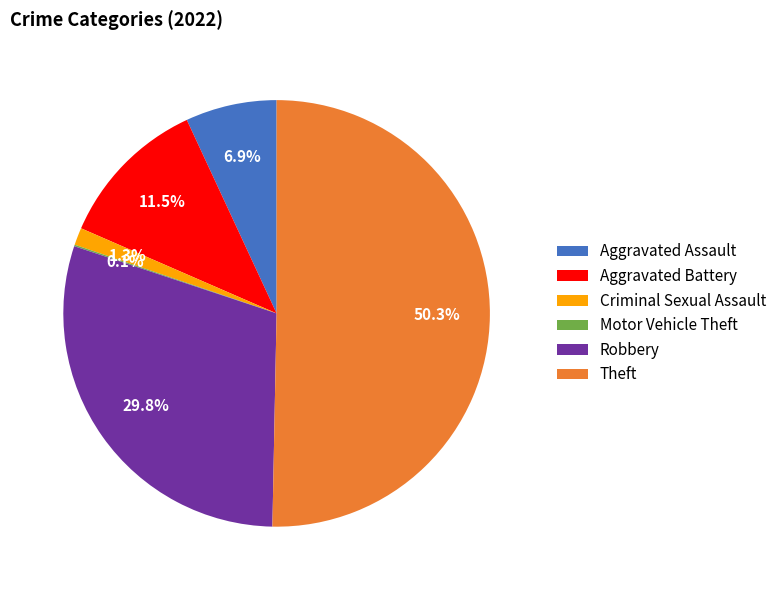

To the nearest percent, what portion does Aggravated Assault represent?

7%